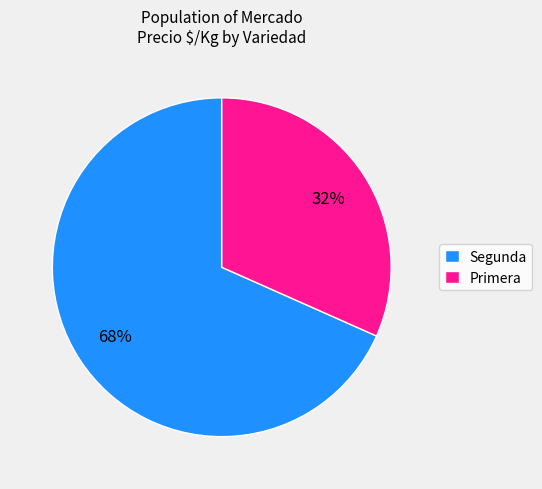

To the nearest percent, what is the average slice percentage?

50%